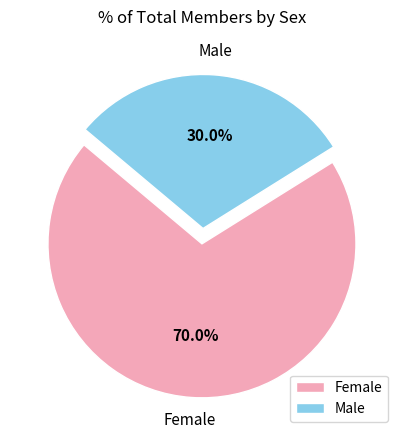

What percentage do Female and Male together represent?

100.0%